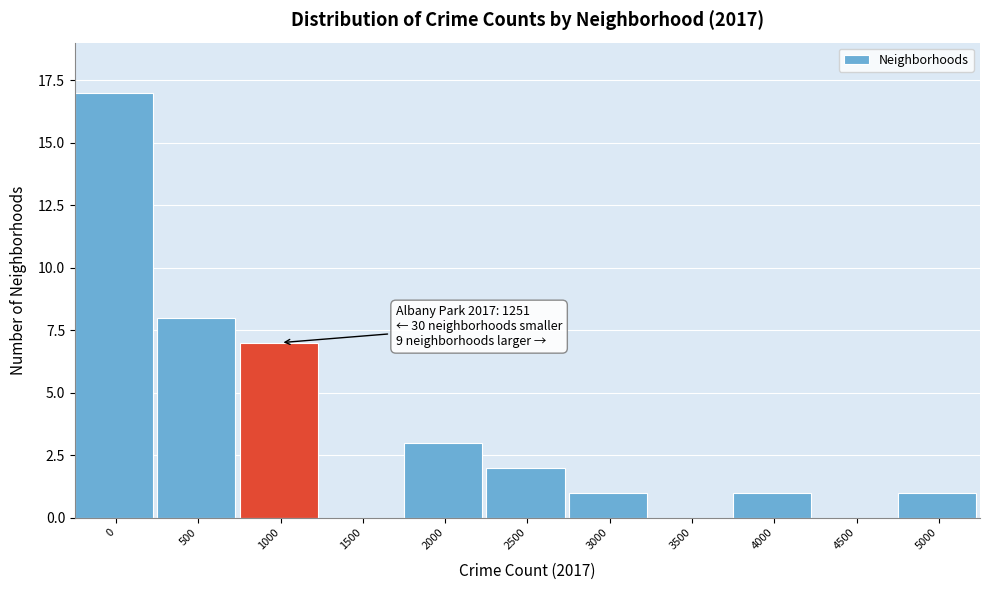

Reading left to right, what are all the values shown in this chart?

0=17	500=8	1000=7	1500=0	2000=3	2500=2	3000=1	3500=0	4000=1	4500=0	5000=1